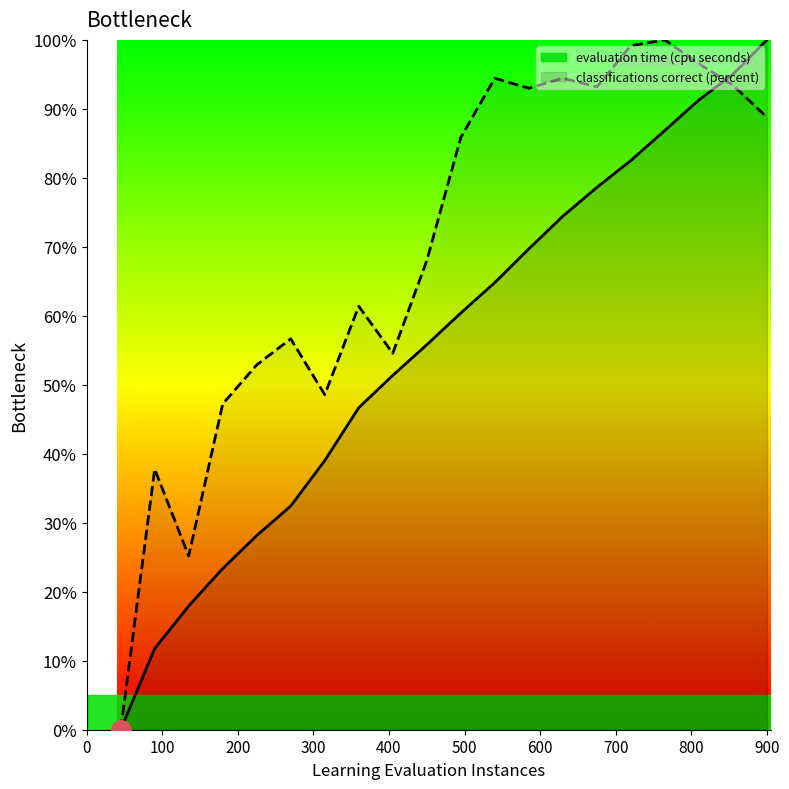

What are all the series names shown in the legend?

evaluation time (cpu seconds), classifications correct (percent)